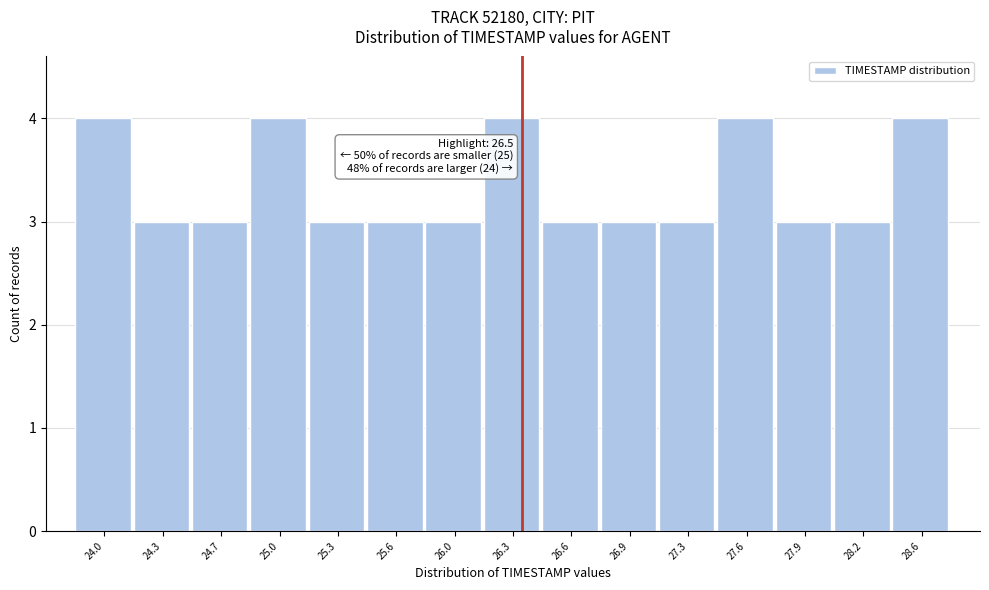

Reading left to right, list all the values displayed in this chart.

4	3	3	4	3	3	3	4	3	3	3	4	3	3	4